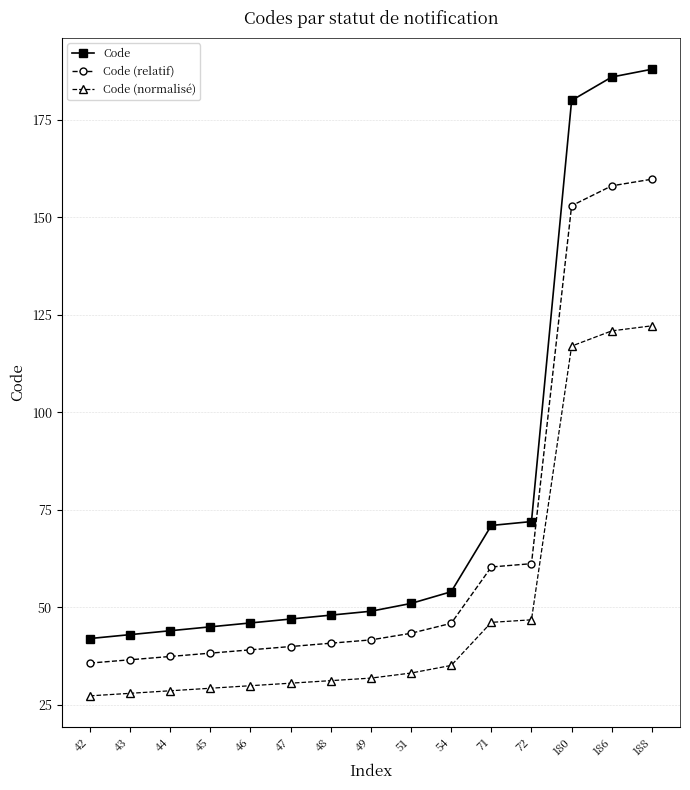

What is the total value across all series at 54?

135.0